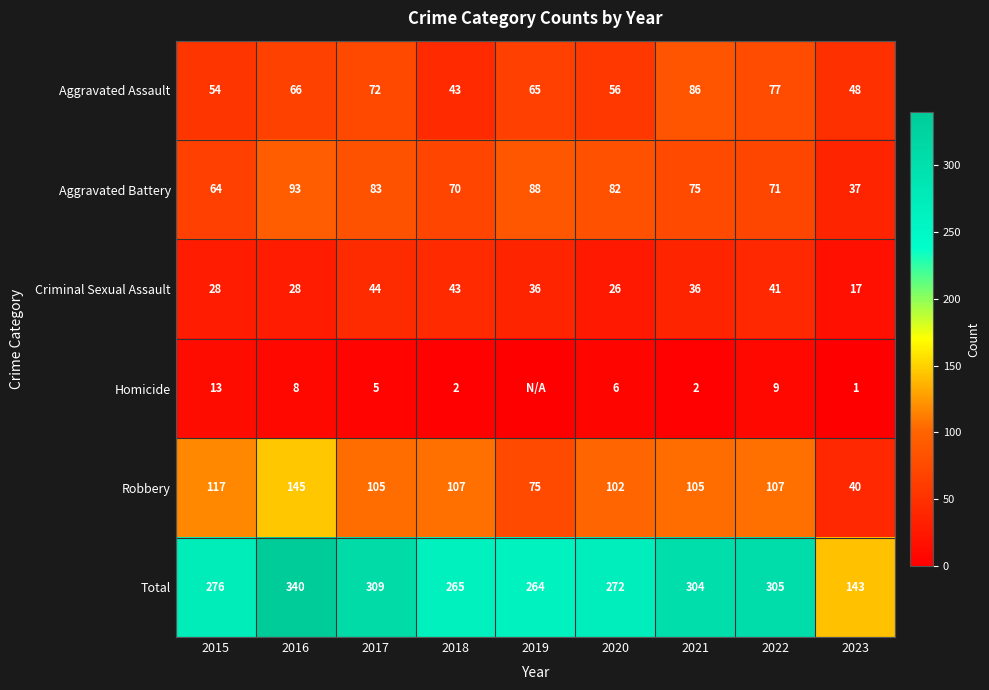

What is the spread (max minus min) of values at 2016?

332